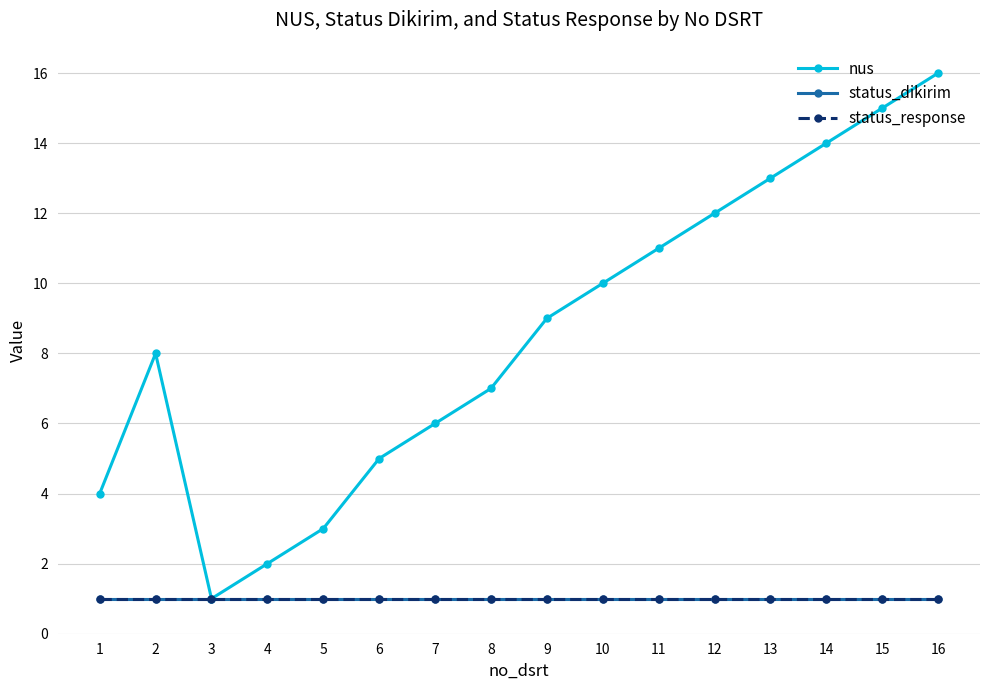

What is the spread (max minus min) of values at 16?

15